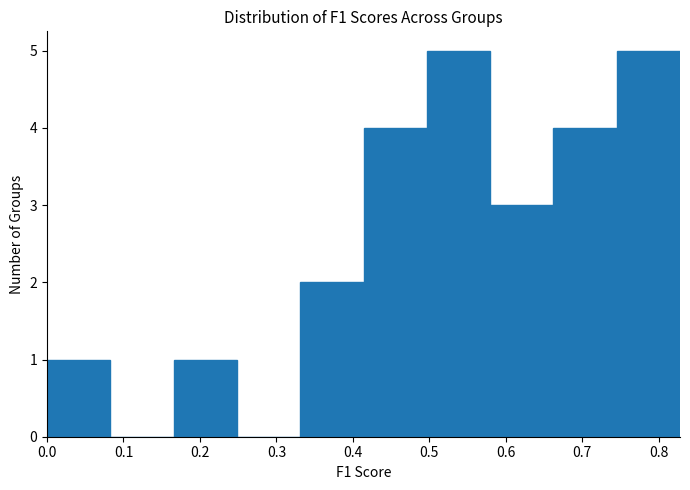

How tall is the bar that spans 0.00 to 0.08 on the x-axis? Neither the bar edges nor the heights are printed on the chart, so give them approximately, as read against the axes.

1